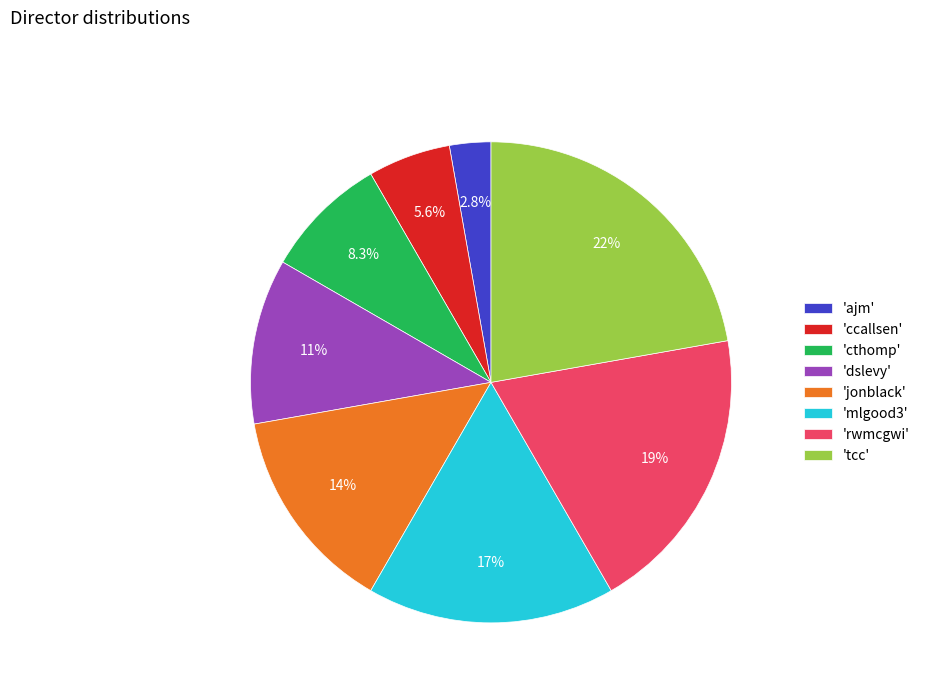

Which has a higher value, 'rwmcgwi' or 'jonblack'?

'rwmcgwi'